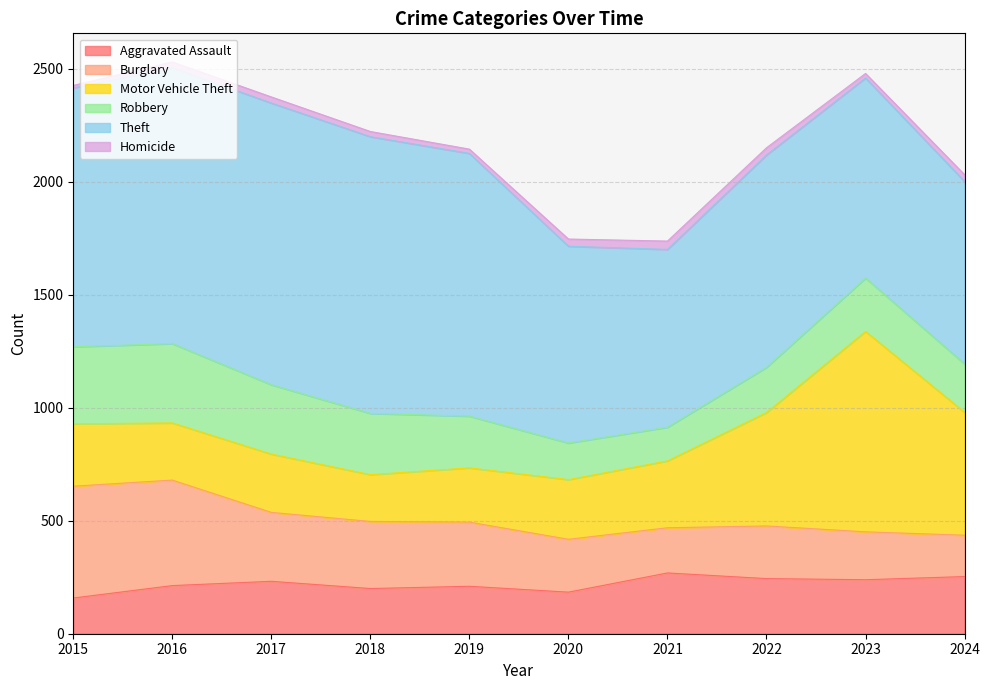

Read the Homicide value at 2017, to the nearest 5.

25